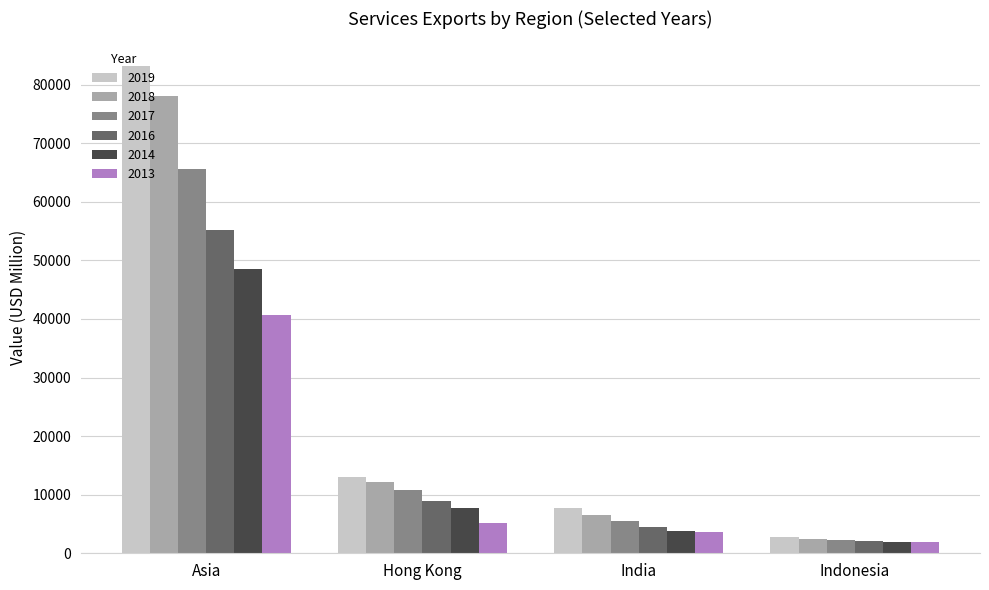

Is the value of 2014 at Hong Kong greater than the value of 2018 at Asia?

No